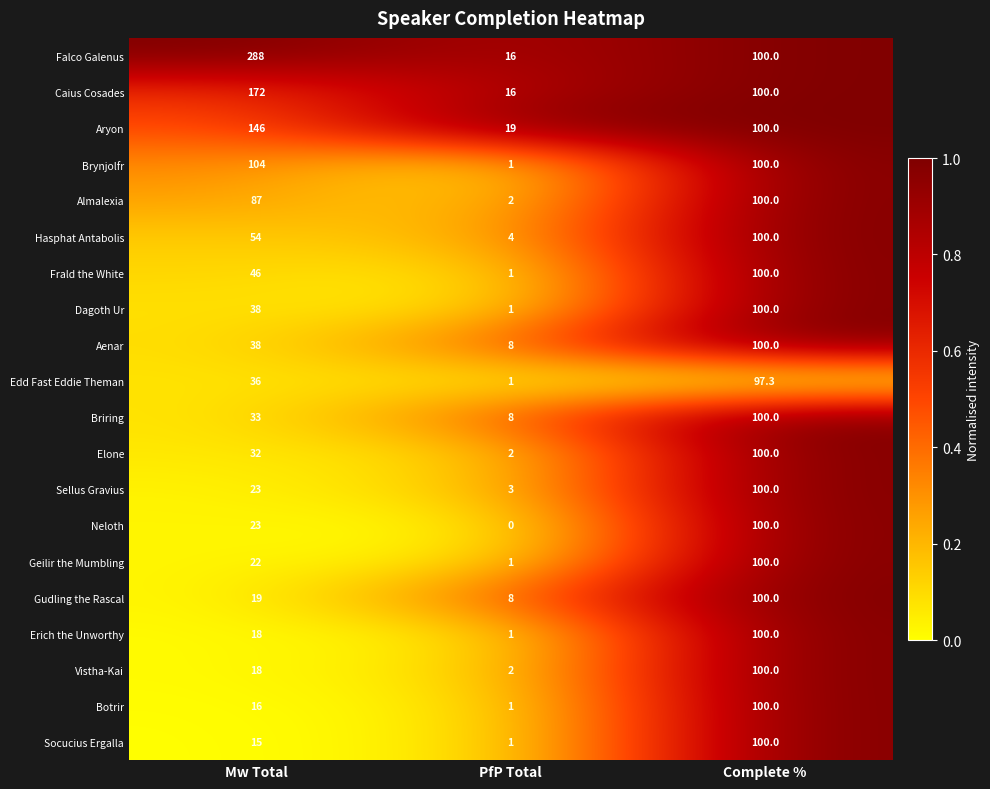

What is the difference between the Neloth values at Mw Total and PfP Total?

23.0